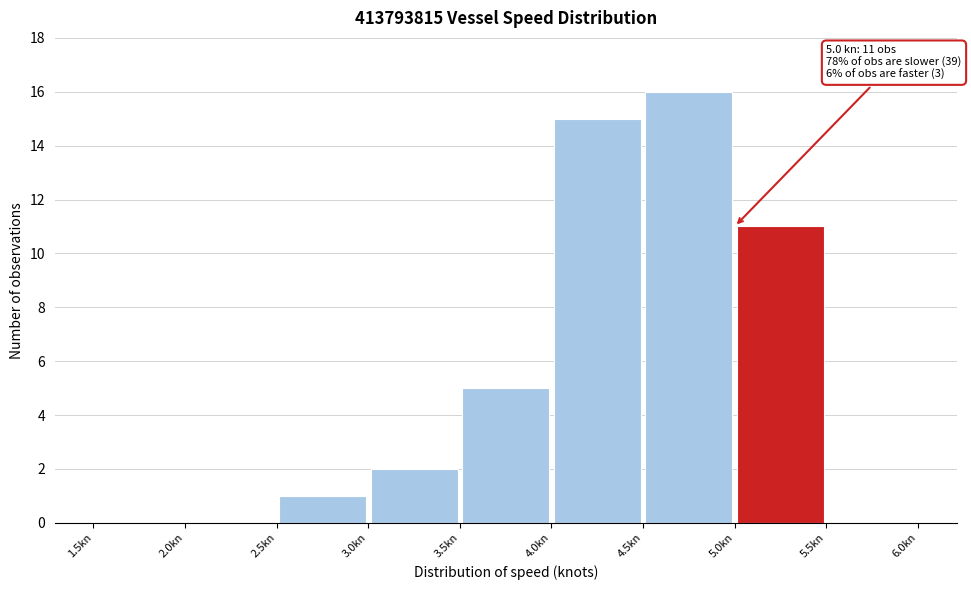

Over which range of the x-axis is the bar tallest?

4.5 to 5.0